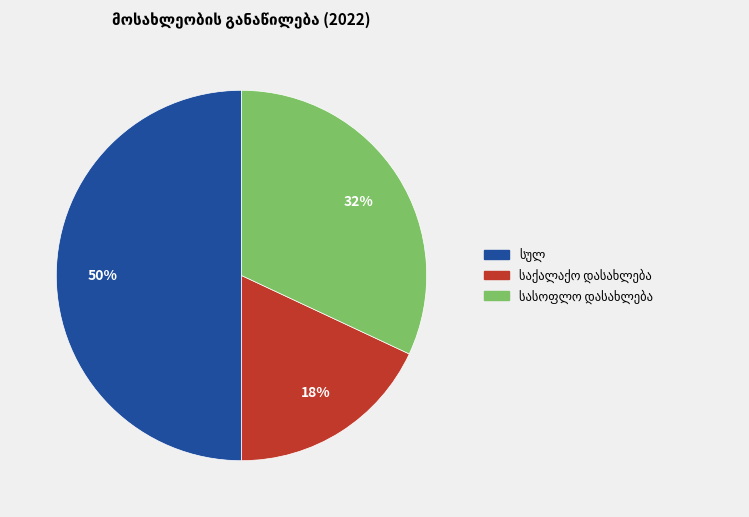

To the nearest percent, what is the difference between the largest and smallest slice percentages?

32%